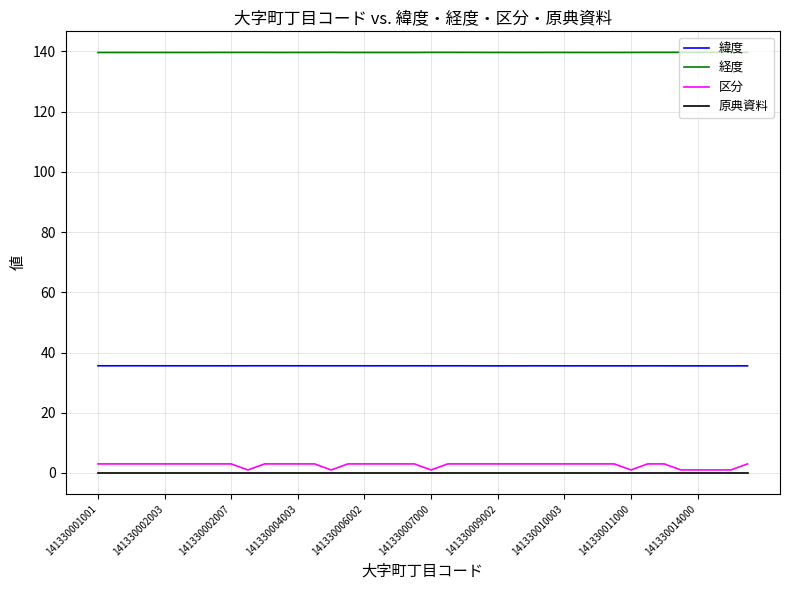

True or false: 緯度 and 原典資料 intersect in this chart.

False